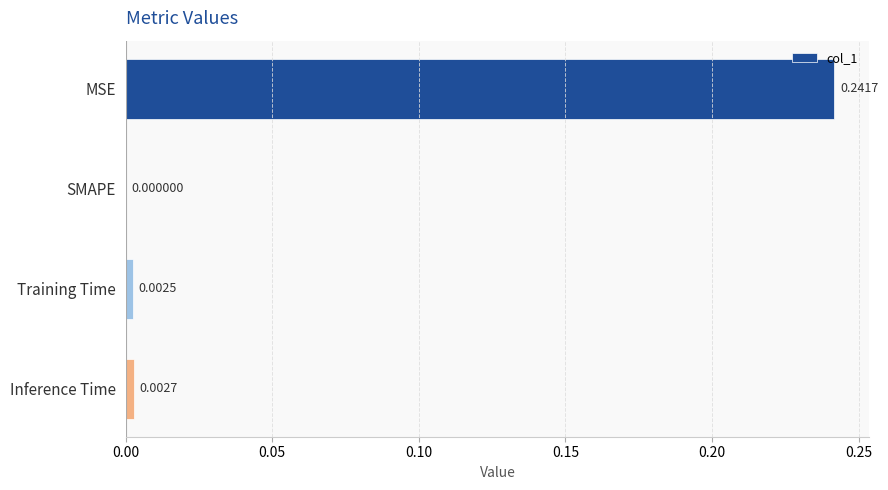

Where is the data nearest to the value 0?

SMAPE